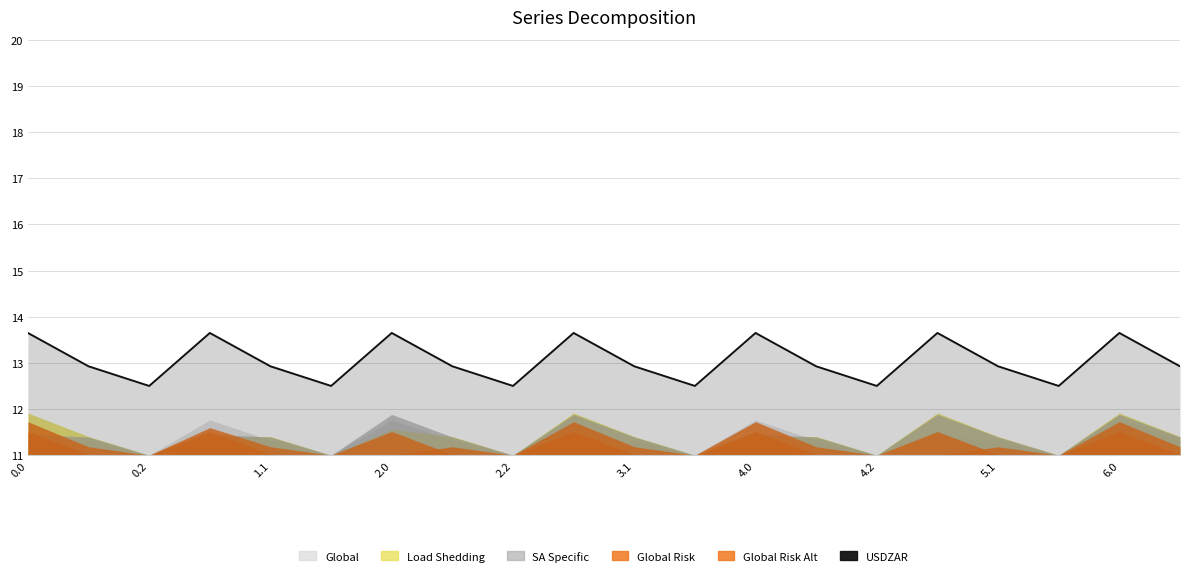

What is the sum of all values?

261.0